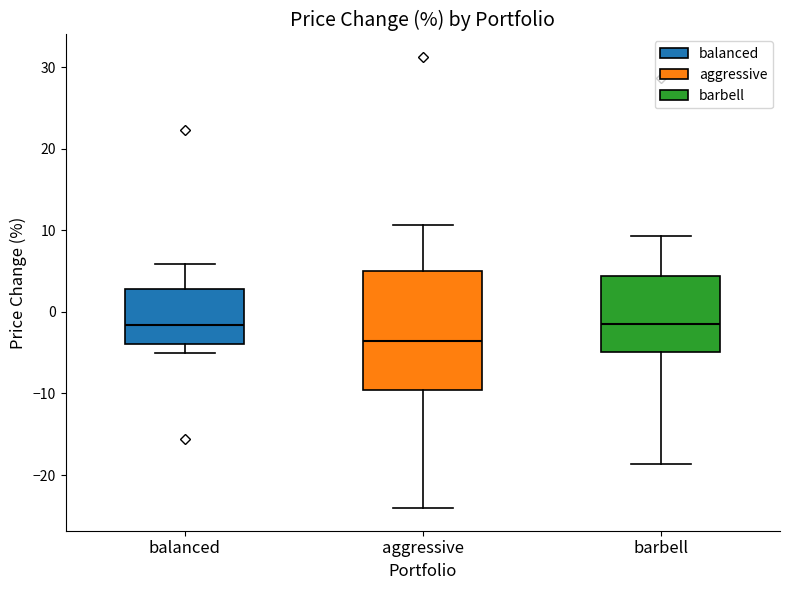

Which box's median line is the lowest?

aggressive